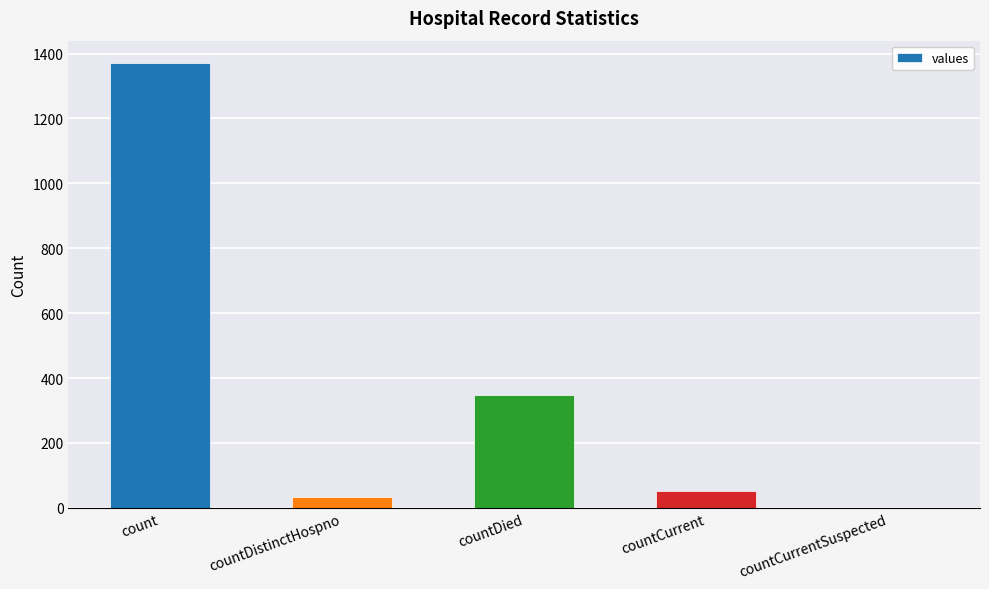

What is the sum of all values?

1805